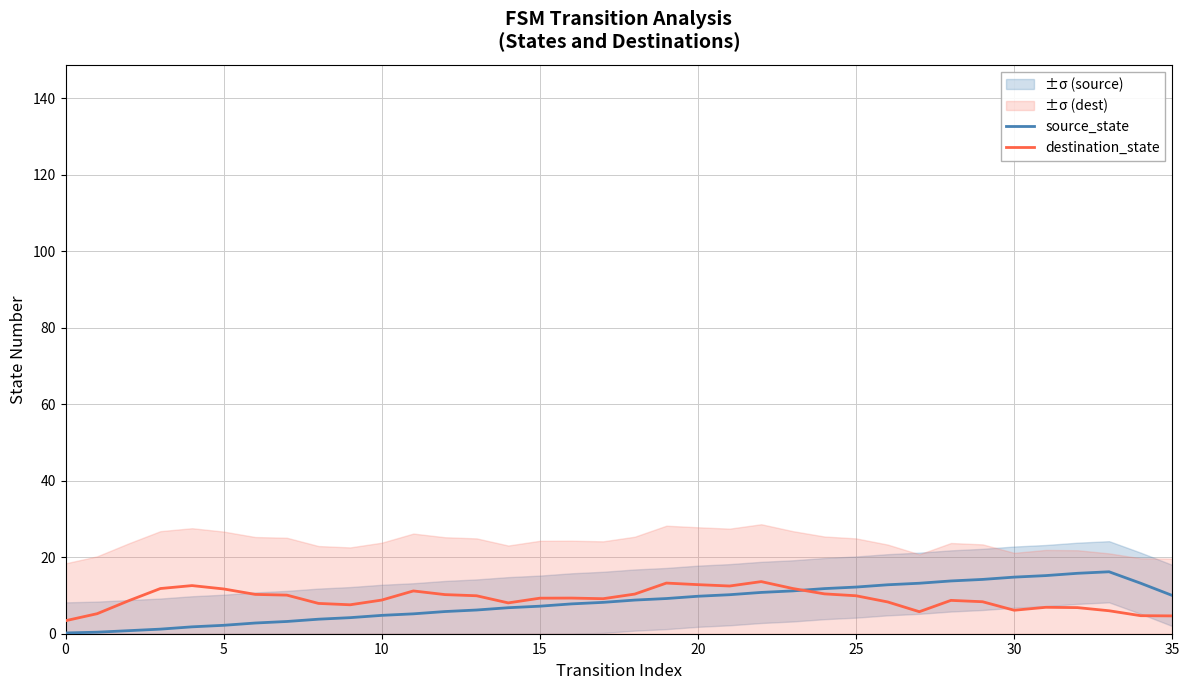

What is the maximum value for destination_state?

13.6